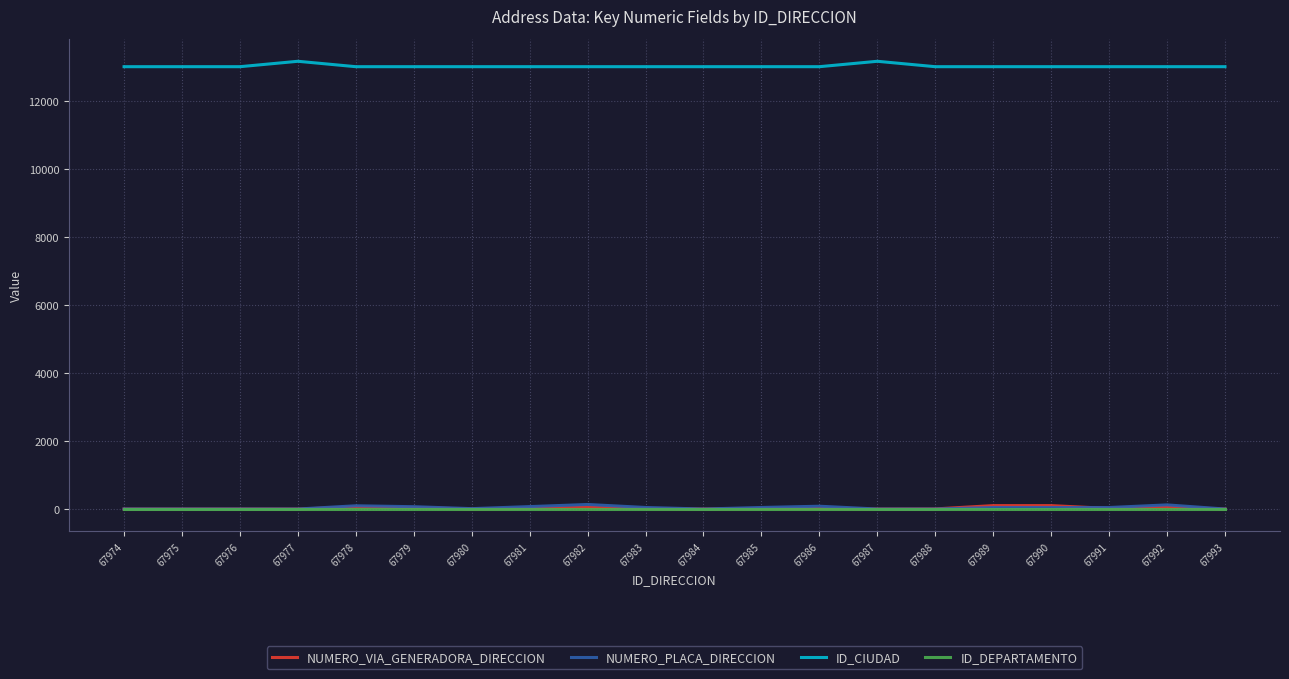

What is the greatest value displayed?

13160